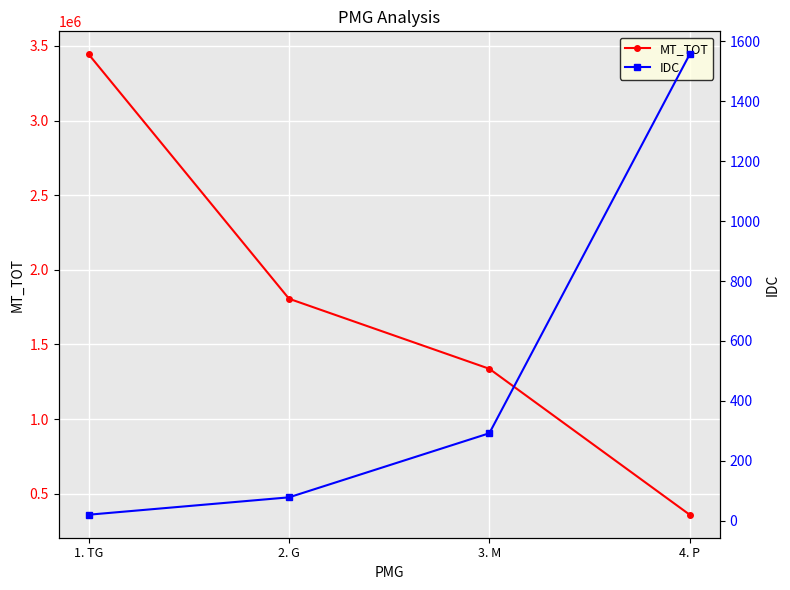

What is the difference between the maximum and minimum values in the MT_TOT series?

3082909.9